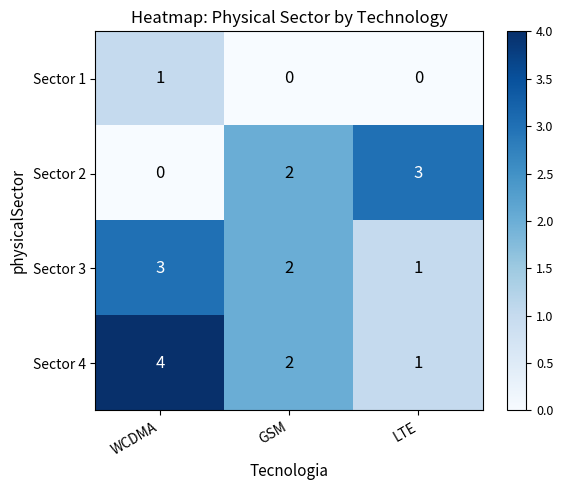

How many Sector 1 values are between 0 and 1?

3